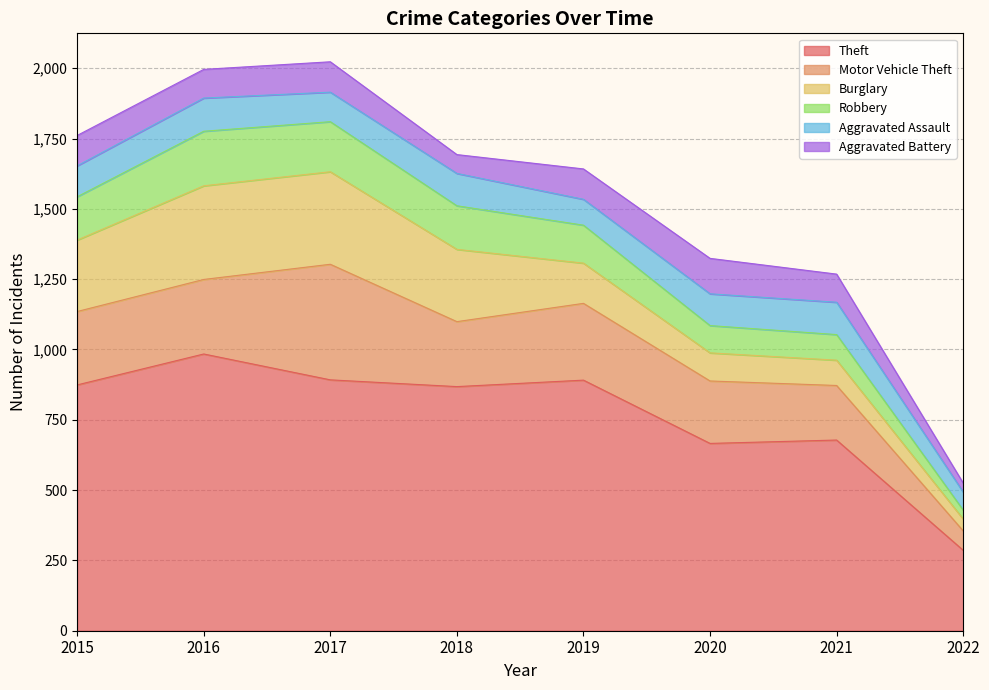

How many series are shown in this chart?

6